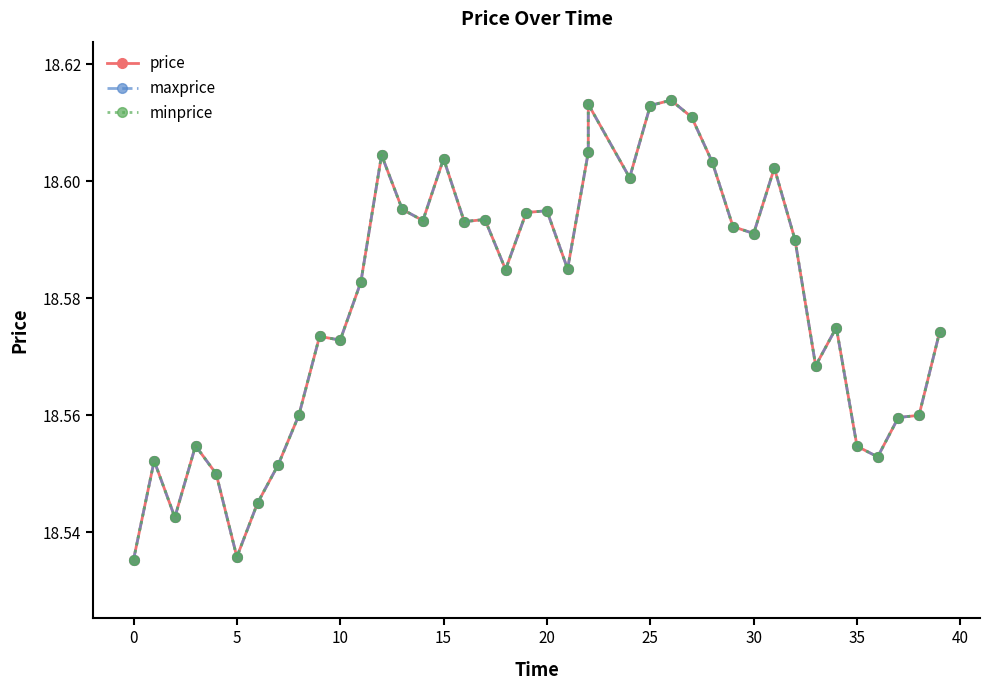

Which series changed the most between 40 and 26?

price